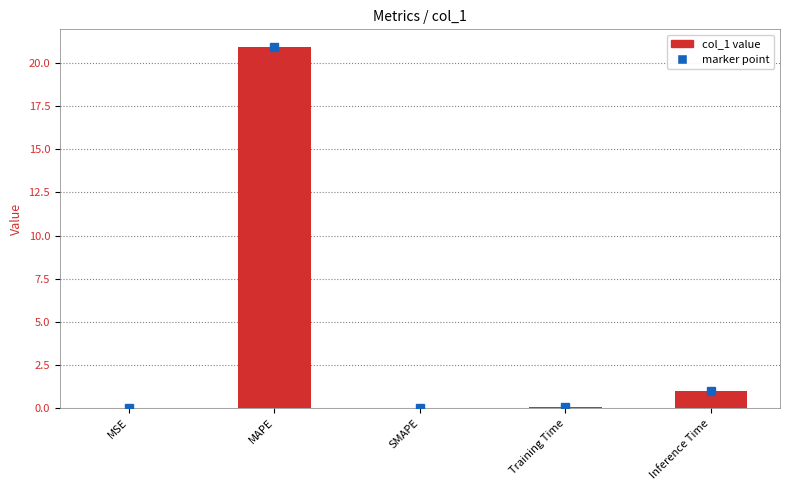

What is the change in value from MAPE to SMAPE?

-20.9